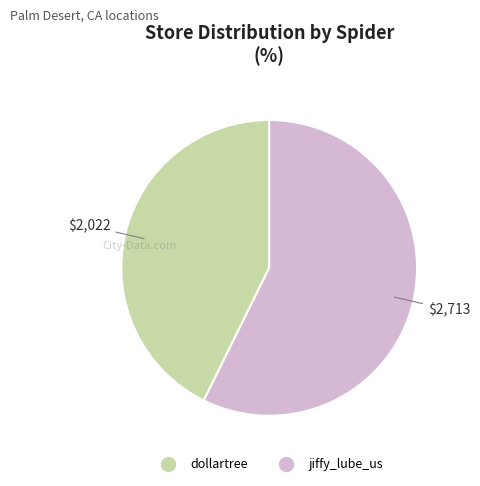

How many slices are in this pie chart?

2